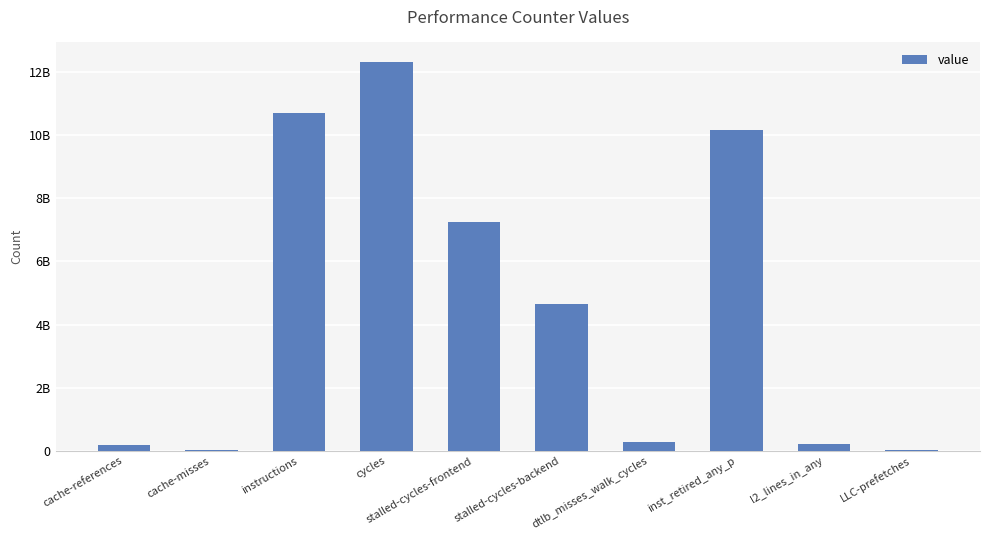

List the labels in order of value, largest first.

cycles, instructions, inst_retired_any_p, stalled-cycles-frontend, stalled-cycles-backend, dtlb_misses_walk_cycles, l2_lines_in_any, cache-references, LLC-prefetches, cache-misses